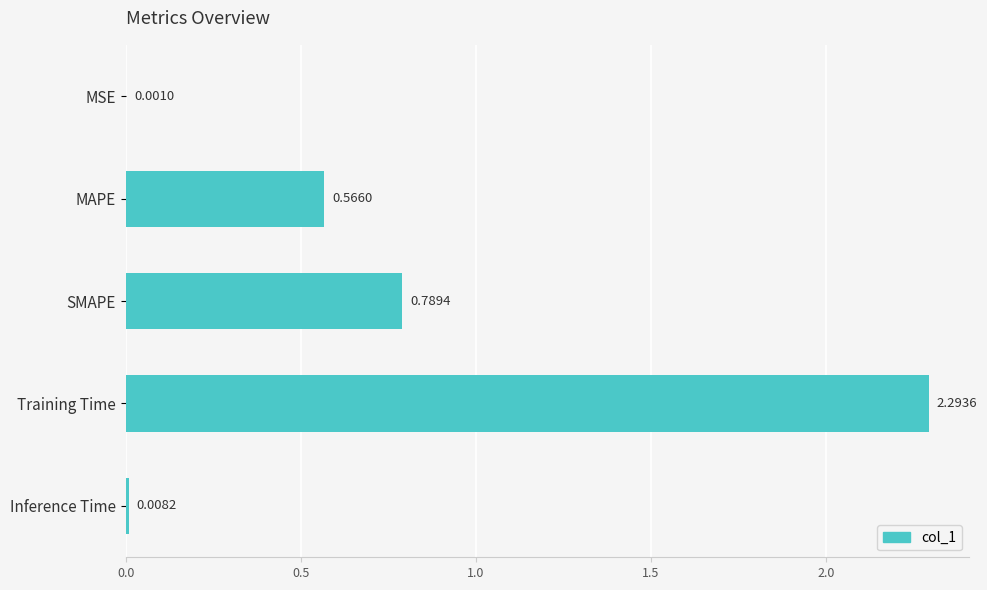

Where is the data nearest to the value 1?

SMAPE